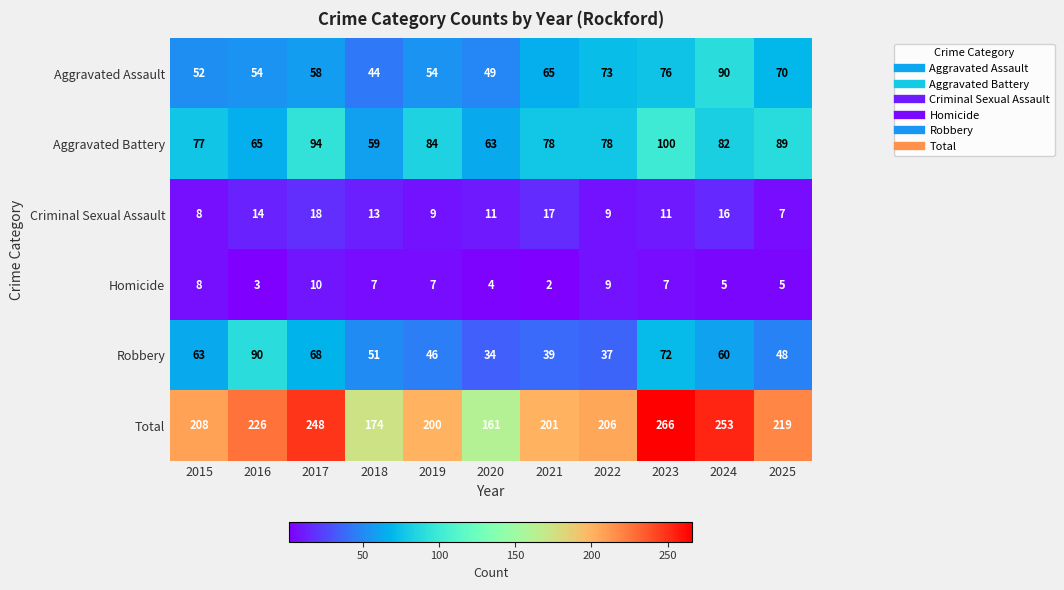

How many categories are shown in the chart?

11